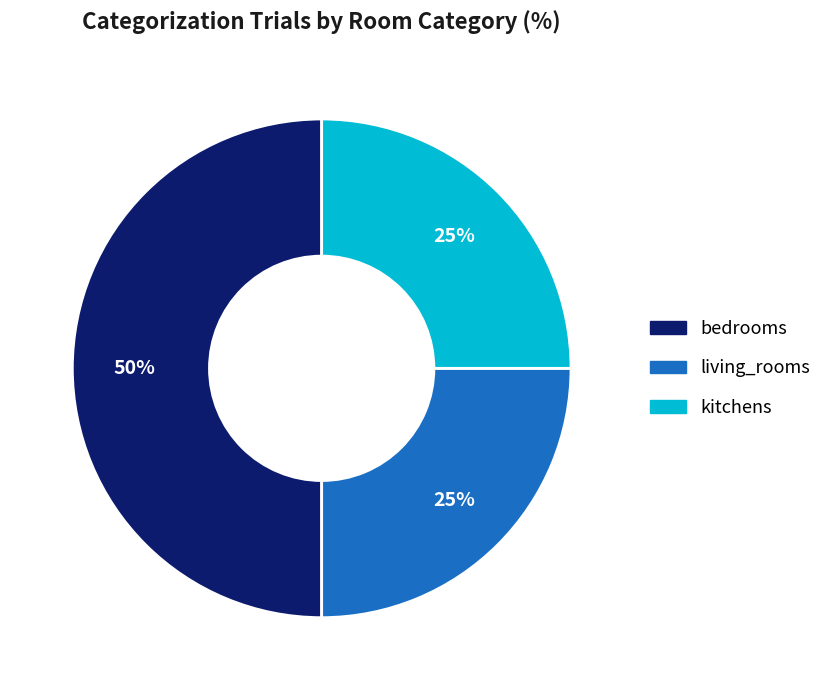

Approximately how many times larger is the value at bedrooms compared to living_rooms?

2.0